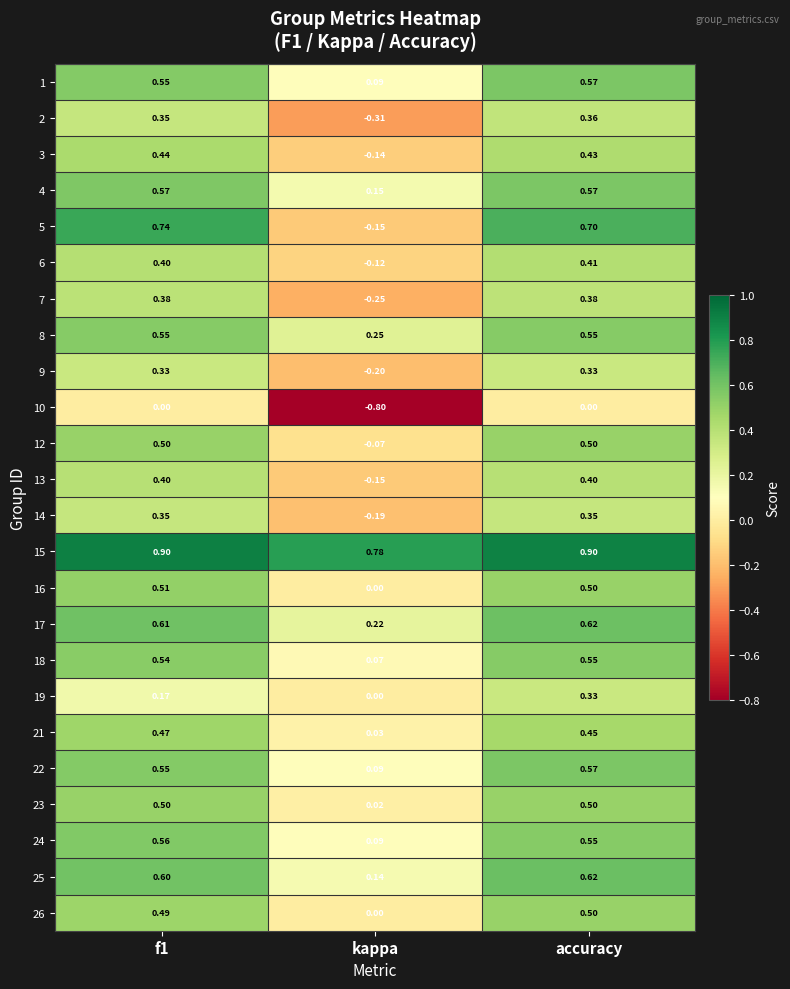

At which label is 21 closest to 0?

kappa